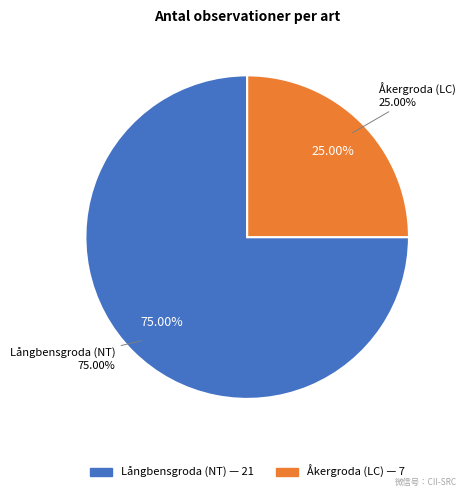

True or false: Åkergroda accounts for 15% of the total.

False